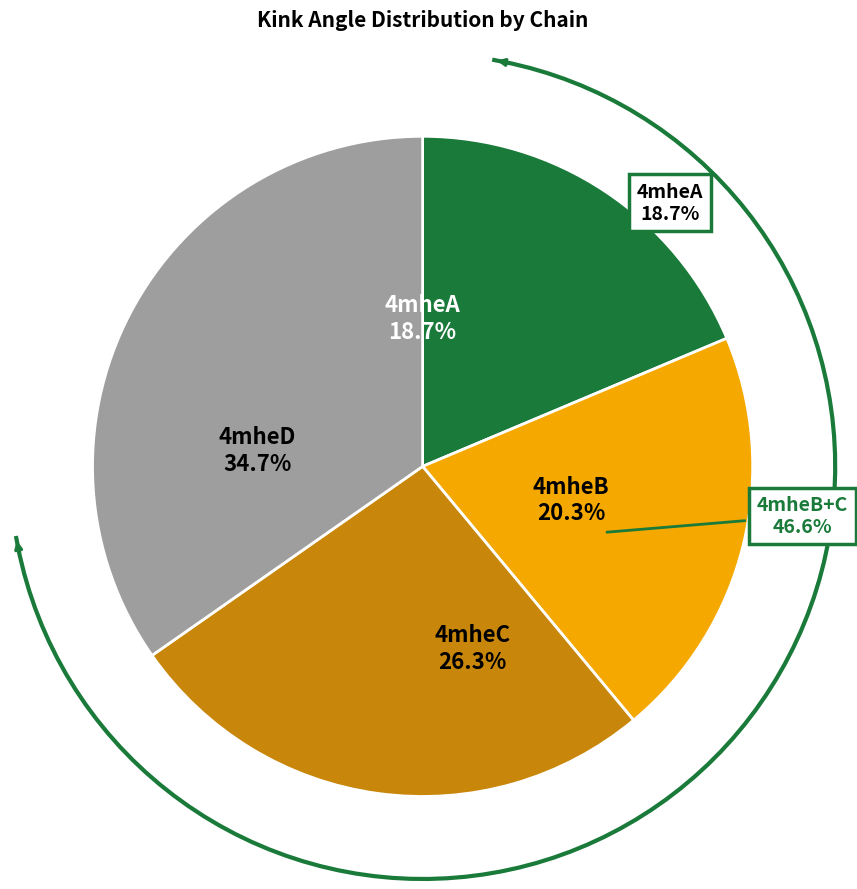

To the nearest percent, what is the average slice percentage?

25%